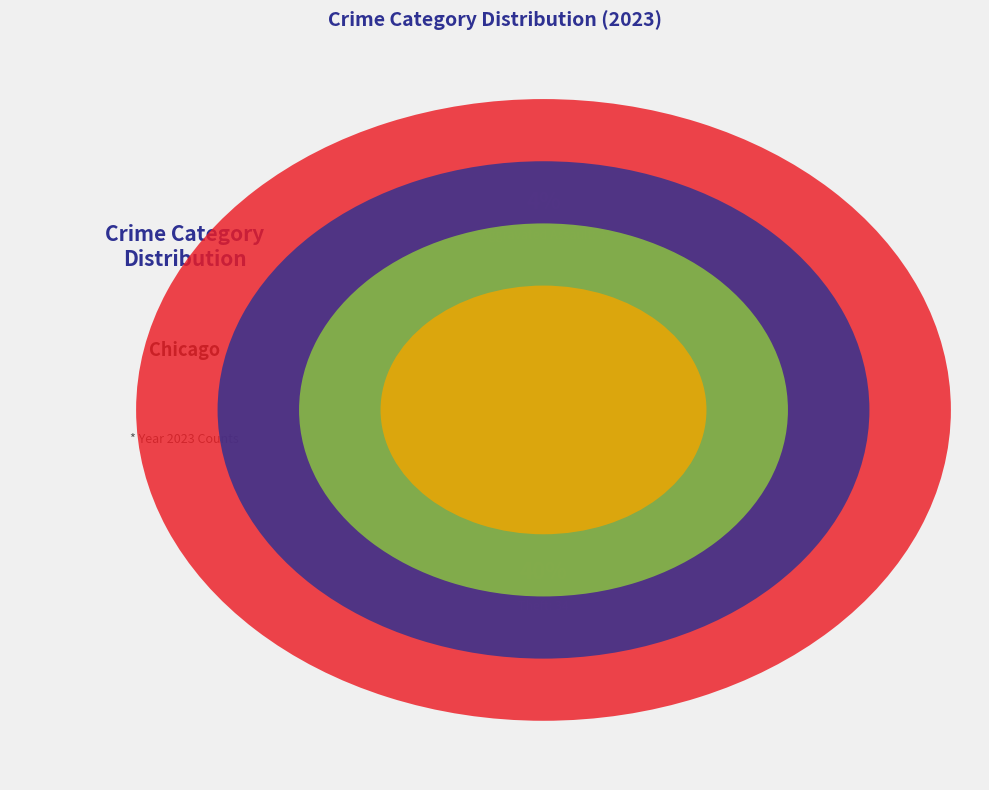

Is Robbery the majority of the pie?

No